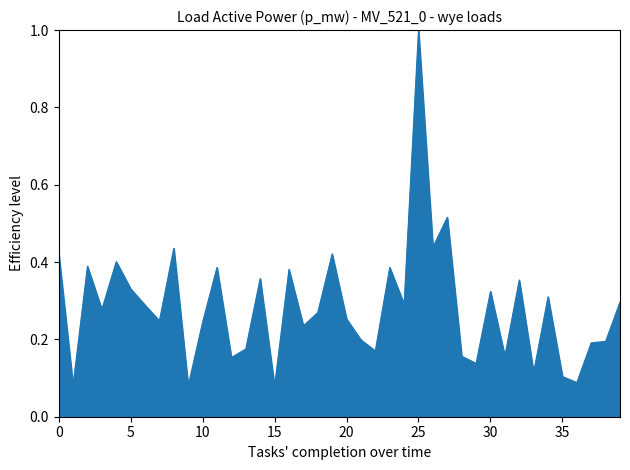

Is this an area chart (filled region under the line)?

Yes